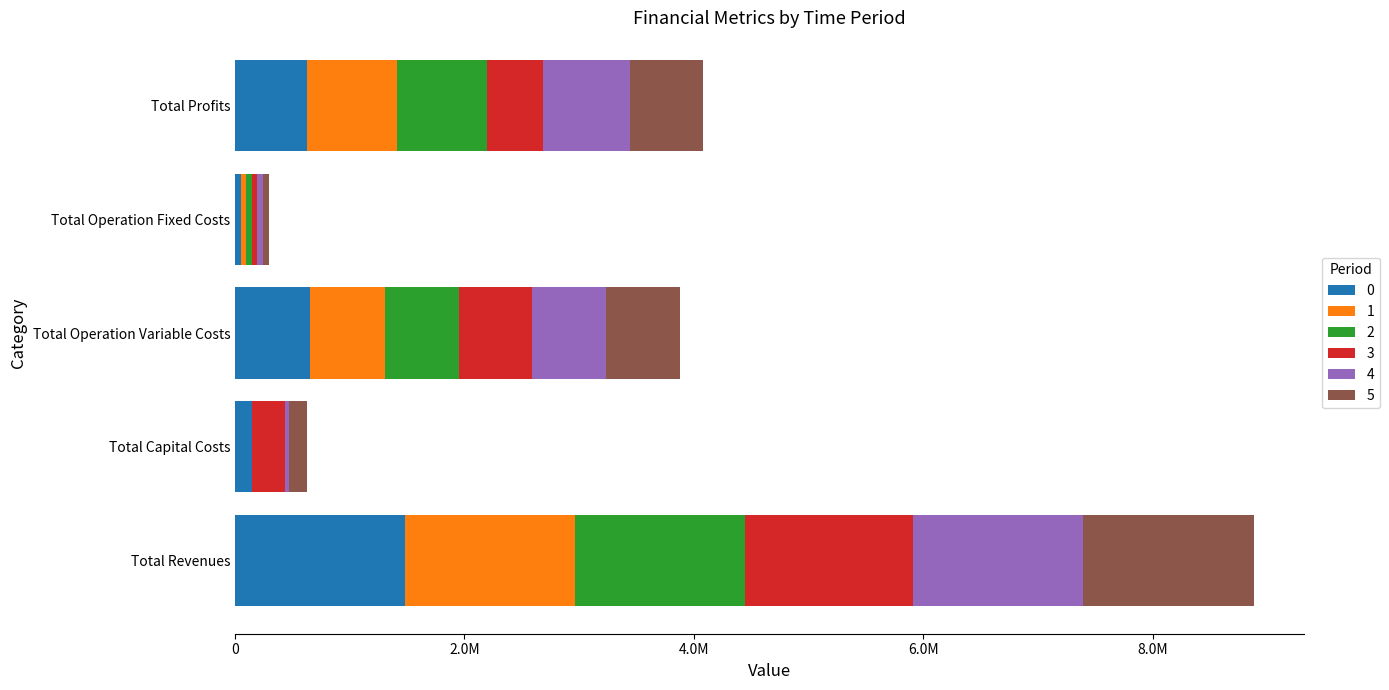

What are all the series names shown in the legend?

0, 1, 2, 3, 4, 5